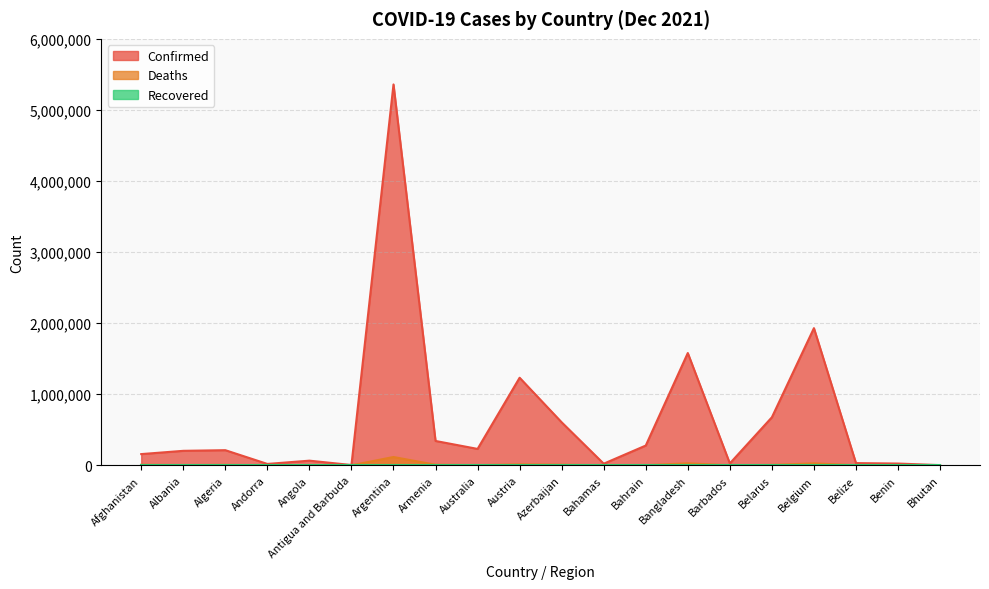

True or false: Deaths has more than 2 points higher than both neighbors.

True